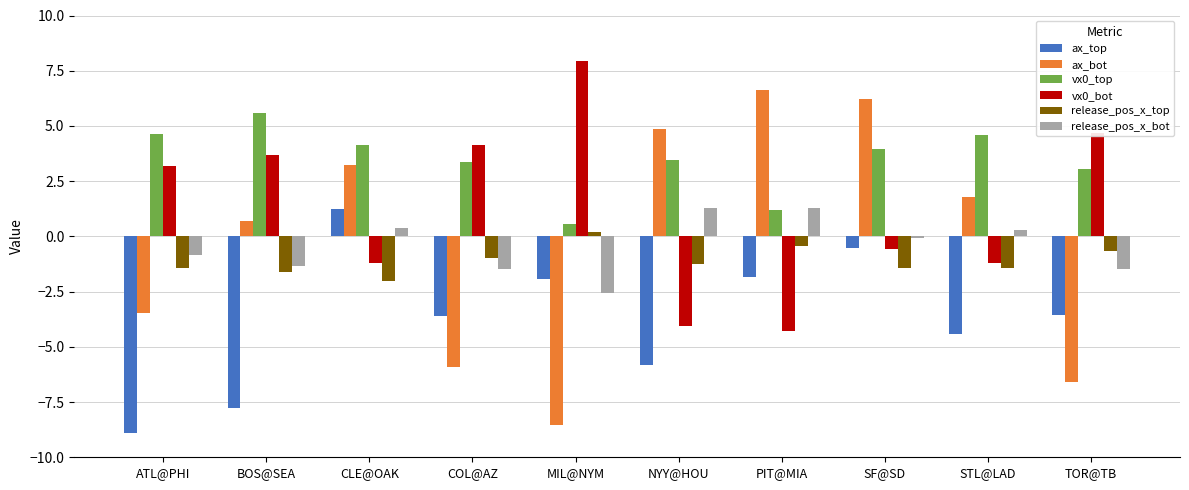

True or false: release_pos_x_bot has a value of -1.5 at TOR@TB.

True